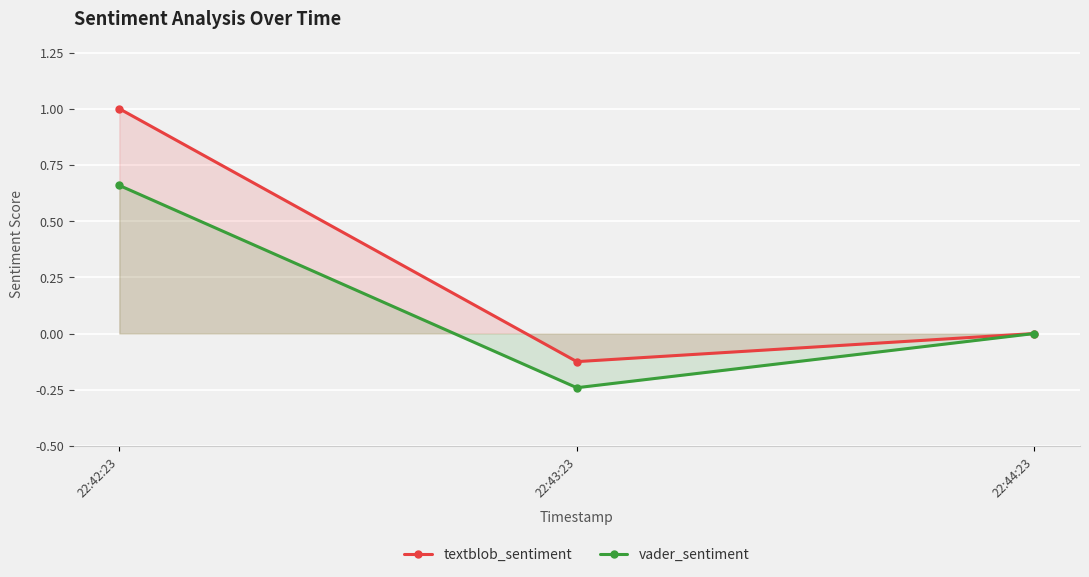

The value of textblob_sentiment at 22:42:23 is 1.0. True or false?

True